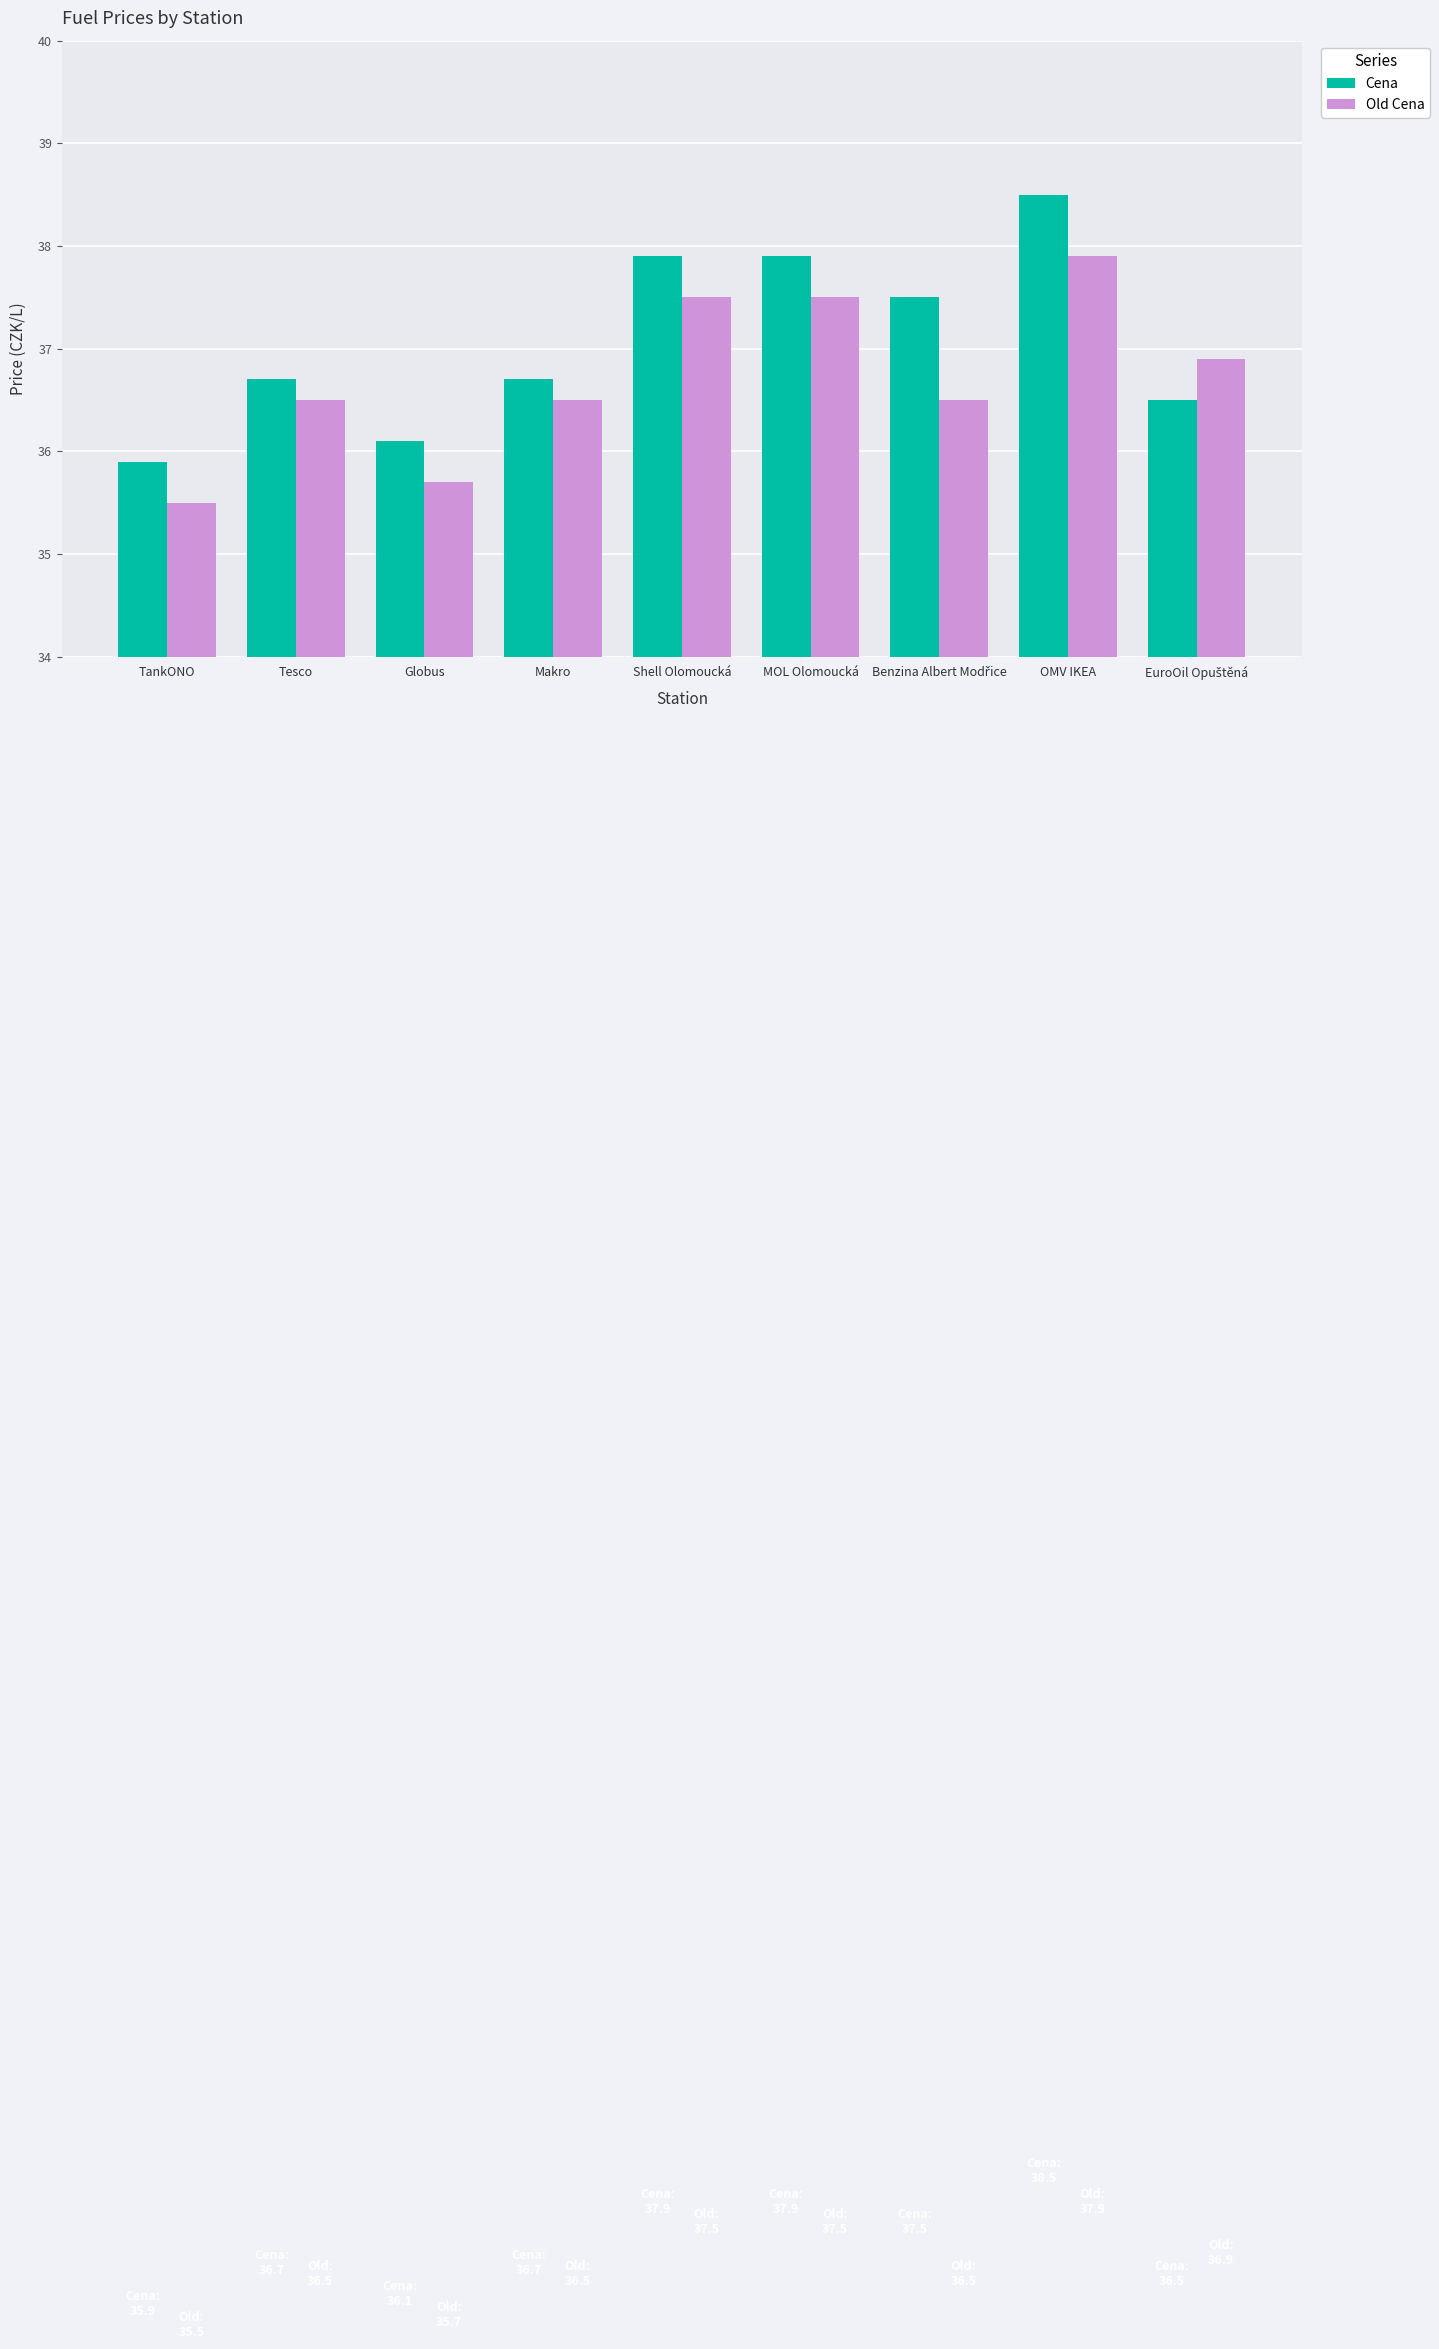

List the series in order of their overall mean, highest first.

Cena, Old Cena